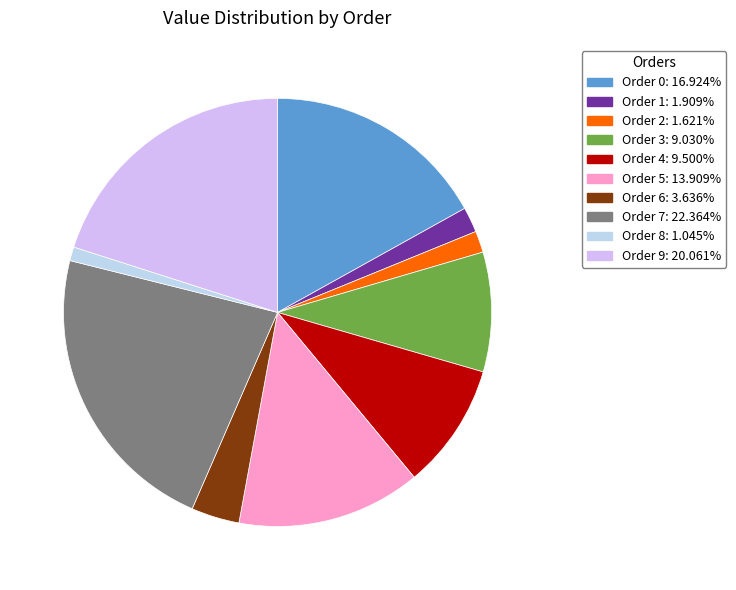

Rank the categories by value from lowest to highest.

8, 2, 1, 6, 3, 4, 5, 0, 9, 7